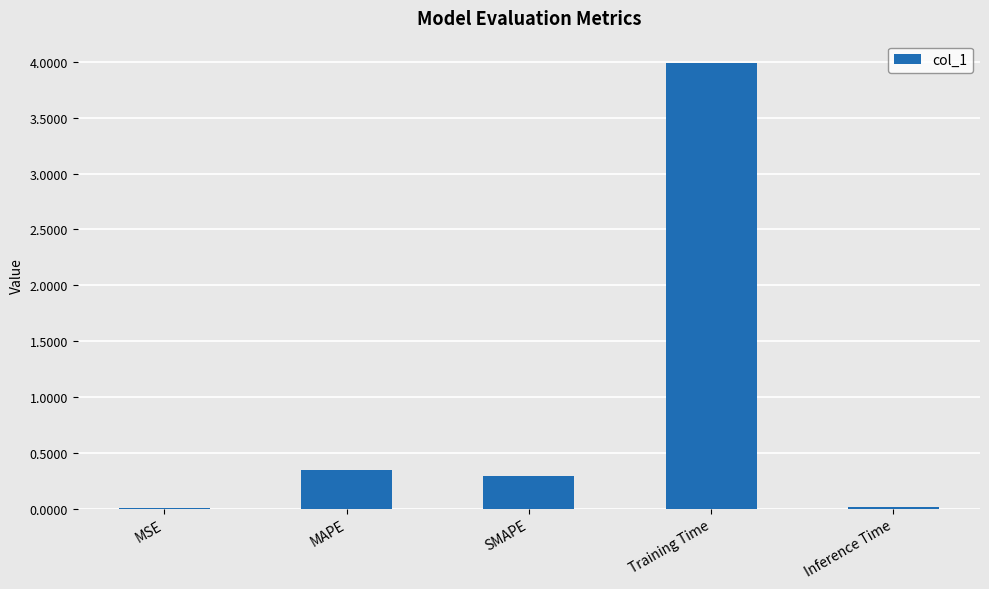

Which has a higher value, Training Time or SMAPE?

Training Time